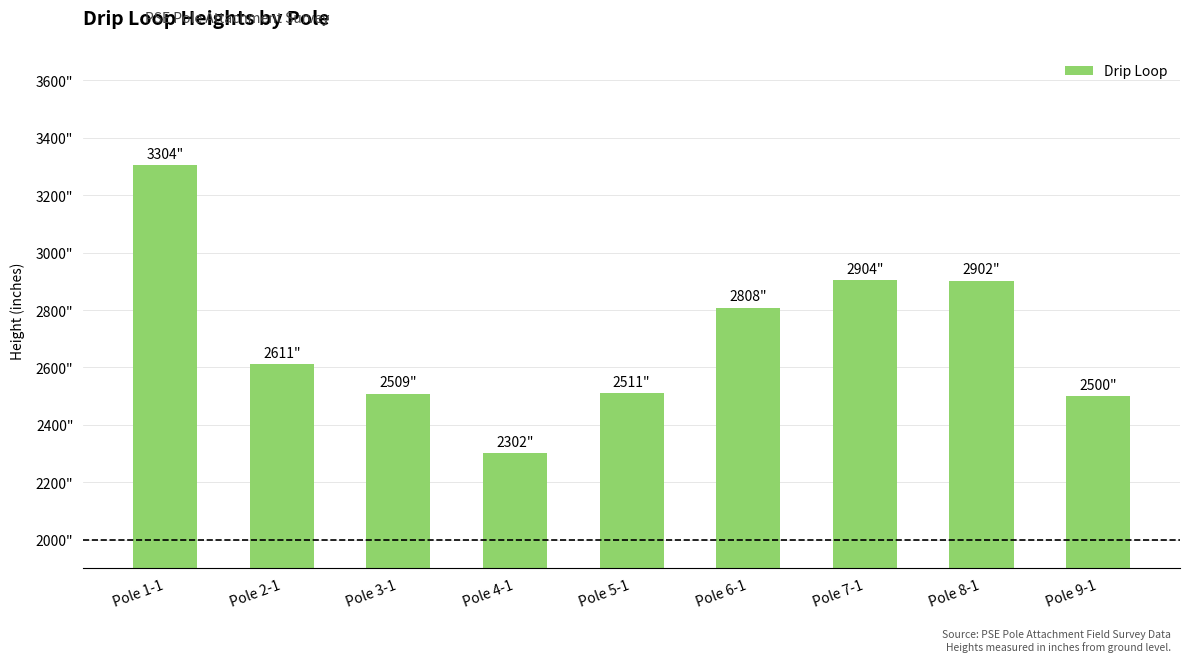

Rank the categories by value from lowest to highest.

Pole 4-1, Pole 9-1, Pole 3-1, Pole 5-1, Pole 2-1, Pole 6-1, Pole 8-1, Pole 7-1, Pole 1-1